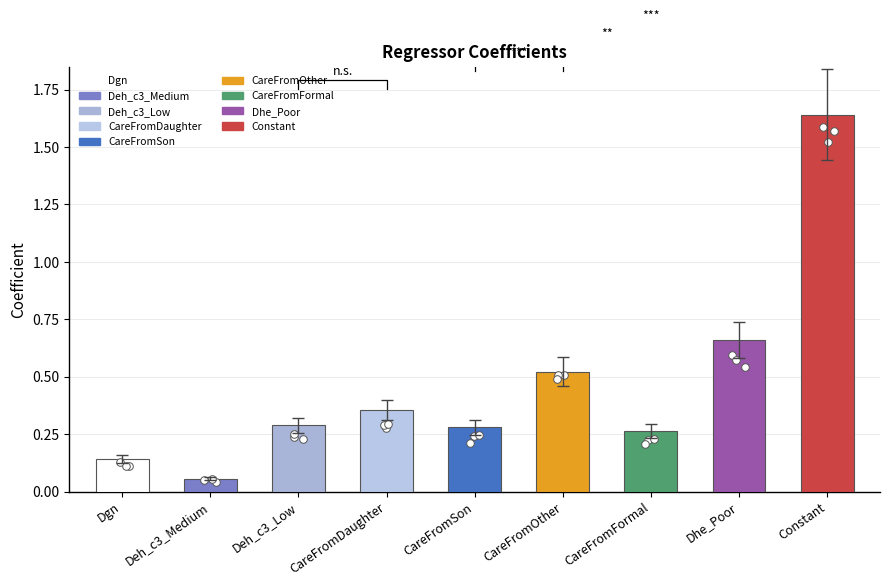

What is the change in value from Dgn to Deh_c3_Medium?

-0.1